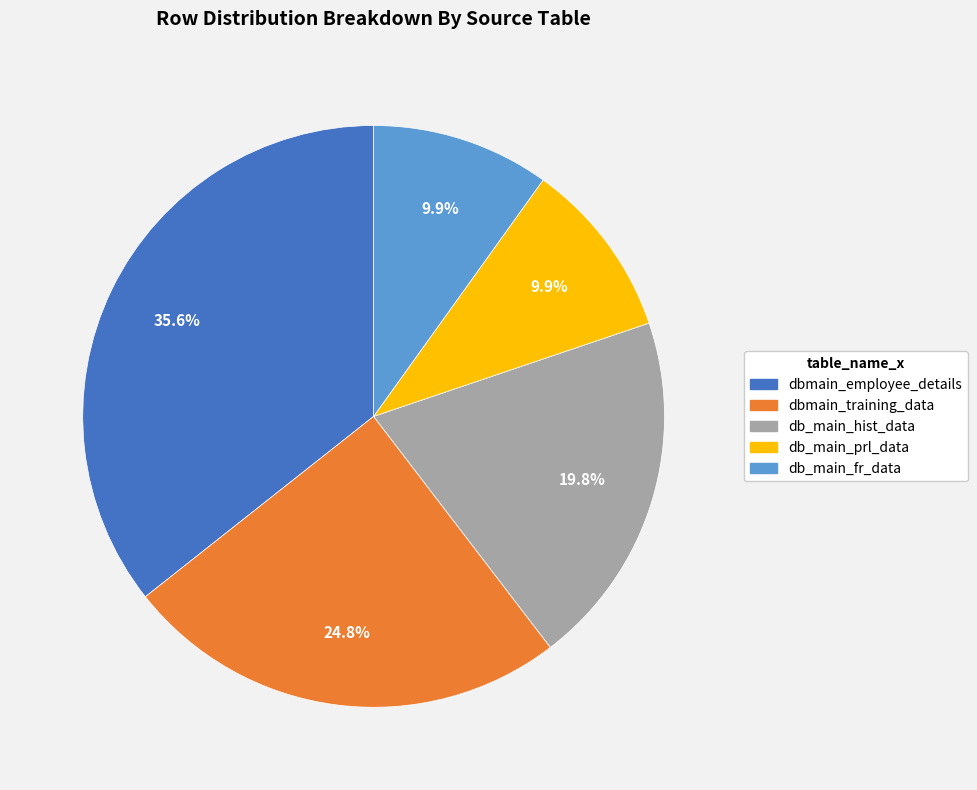

Is there any slice that represents more than half of the pie?

No